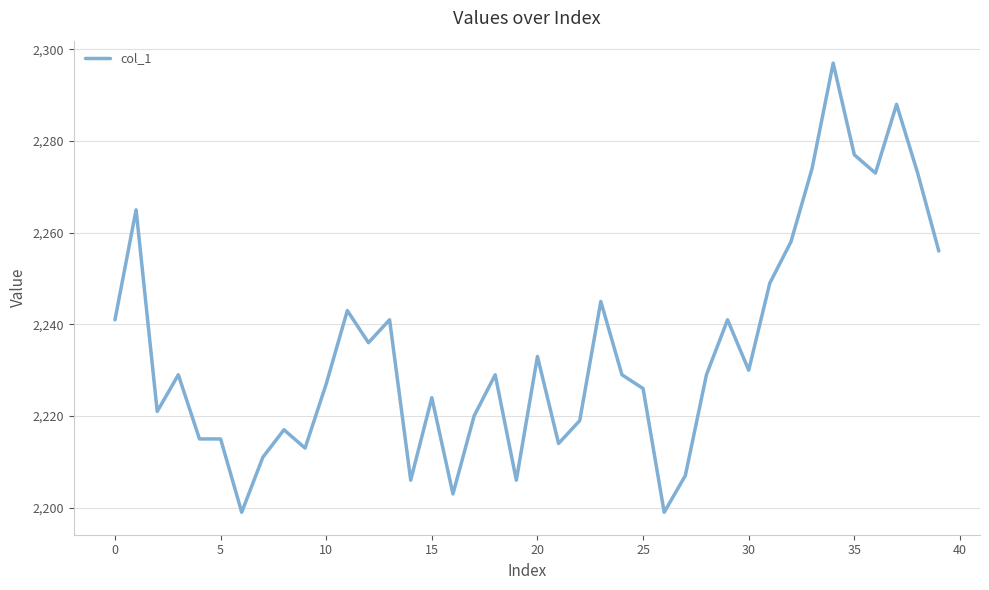

What is the smallest value displayed?

2199